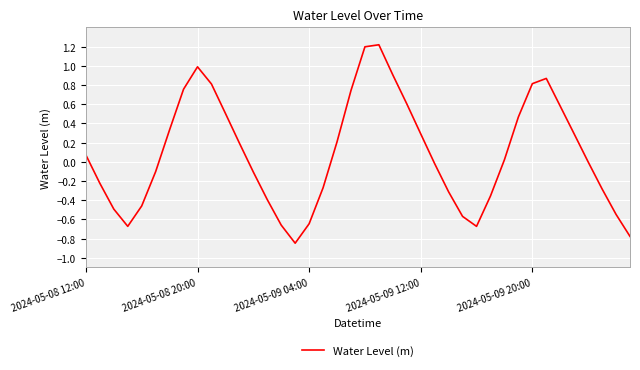

What is the greatest value displayed?

1.2